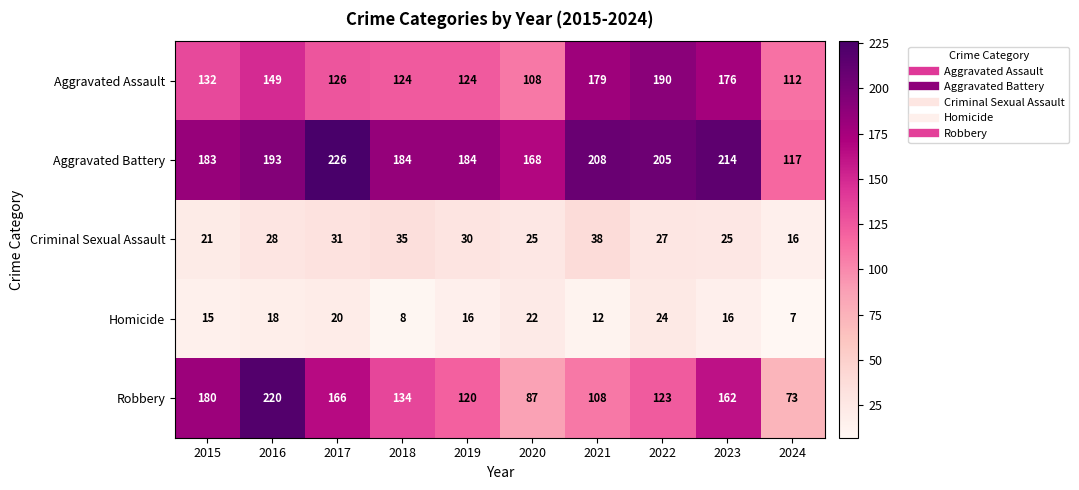

At which label does Robbery reach its peak?

2016